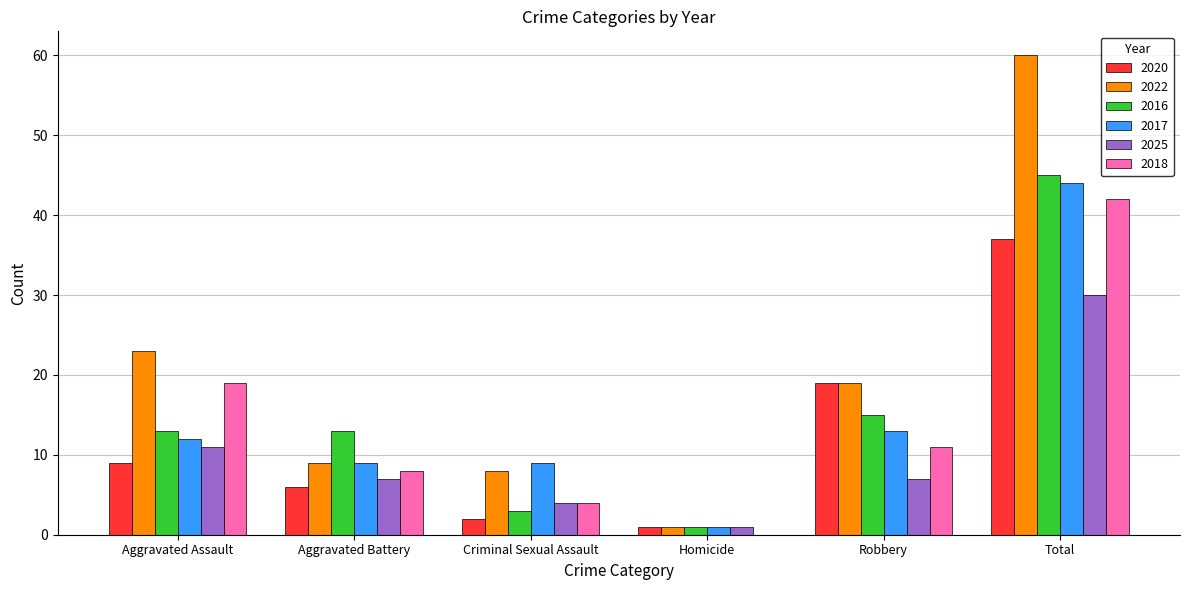

What is the approximate value of 2020 at Aggravated Assault, to the nearest 10?

10